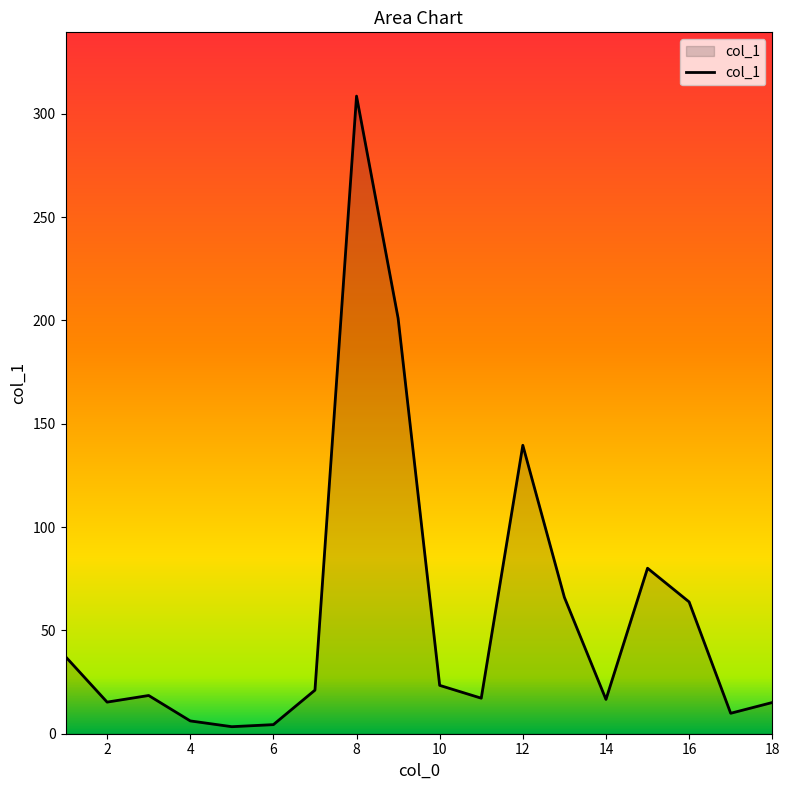

What is the difference between the maximum and minimum values?

305.2